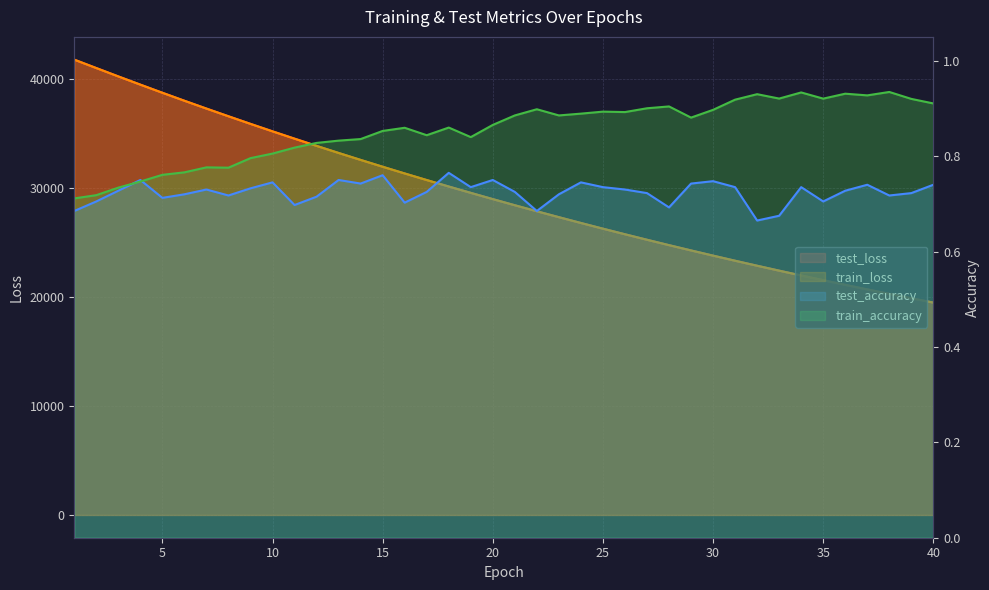

Count the test_accuracy values in the range 0 to 1.

40